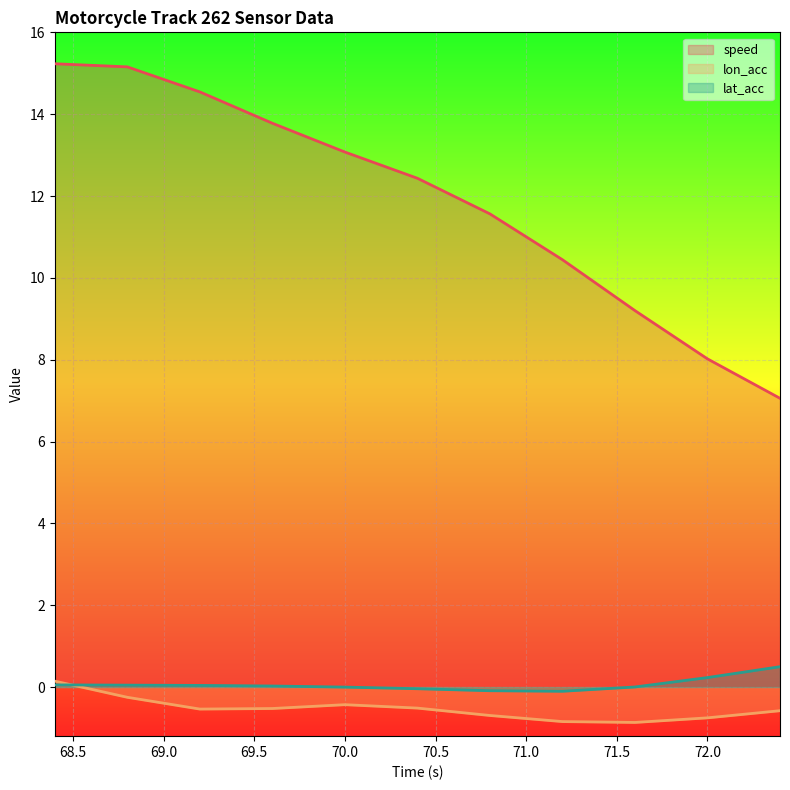

Reading right to left, transcribe all the data shown in this chart.

speed line: 7.1	8.0	9.2	10.4	11.6	12.4	13.1	13.8	14.5	15.2	15.2
lon_acc line: -0.6	-0.8	-0.9	-0.8	-0.7	-0.5	-0.4	-0.5	-0.5	-0.2	0.1
lat_acc line: 0.5	0.2	0.0	-0.1	-0.1	-0.0	-0.0	0.0	0.0	0.0	0.1